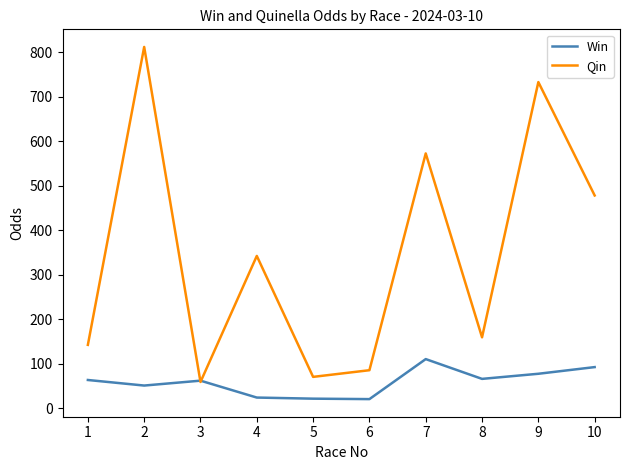

Between 5 and 9, which series saw the biggest shift?

Qin